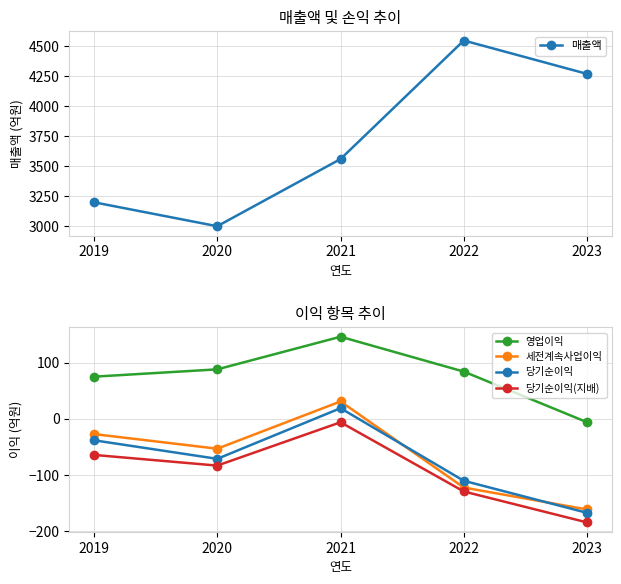

What are all the series names shown in the legend?

매출액, 영업이익, 세전계속사업이익, 당기순이익, 당기순이익(지배)